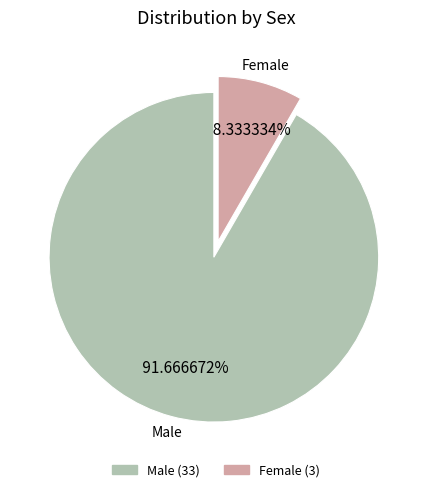

Combined, do Male and Female account for over 50%?

Yes